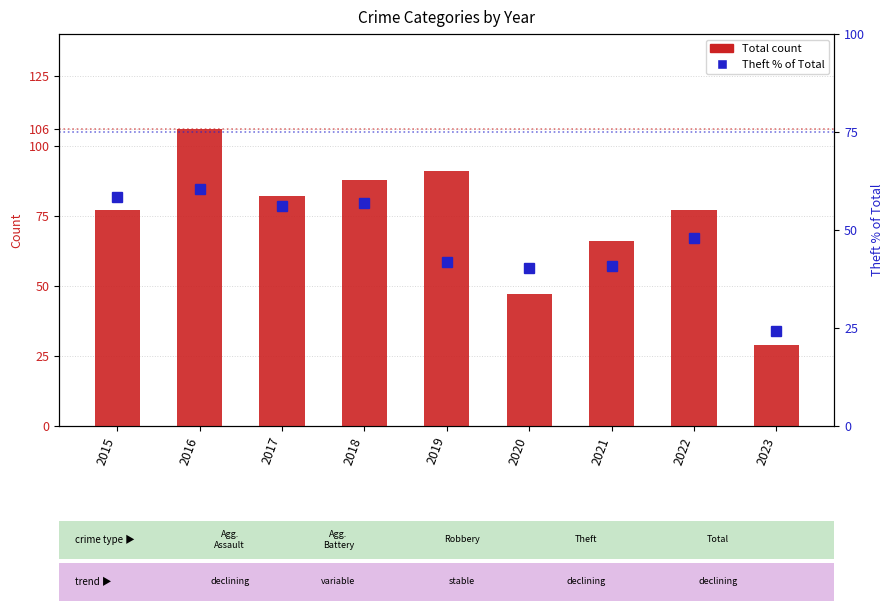

Reading left to right, list all the values displayed in this chart.

Total: 2015=77.0	2016=106.0	2017=82.0	2018=88.0	2019=91.0	2020=47.0	2021=66.0	2022=77.0	2023=29.0
Theft % of Total: 2015=58.4	2016=60.4	2017=56.1	2018=56.8	2019=41.8	2020=40.4	2021=40.9	2022=48.1	2023=24.1